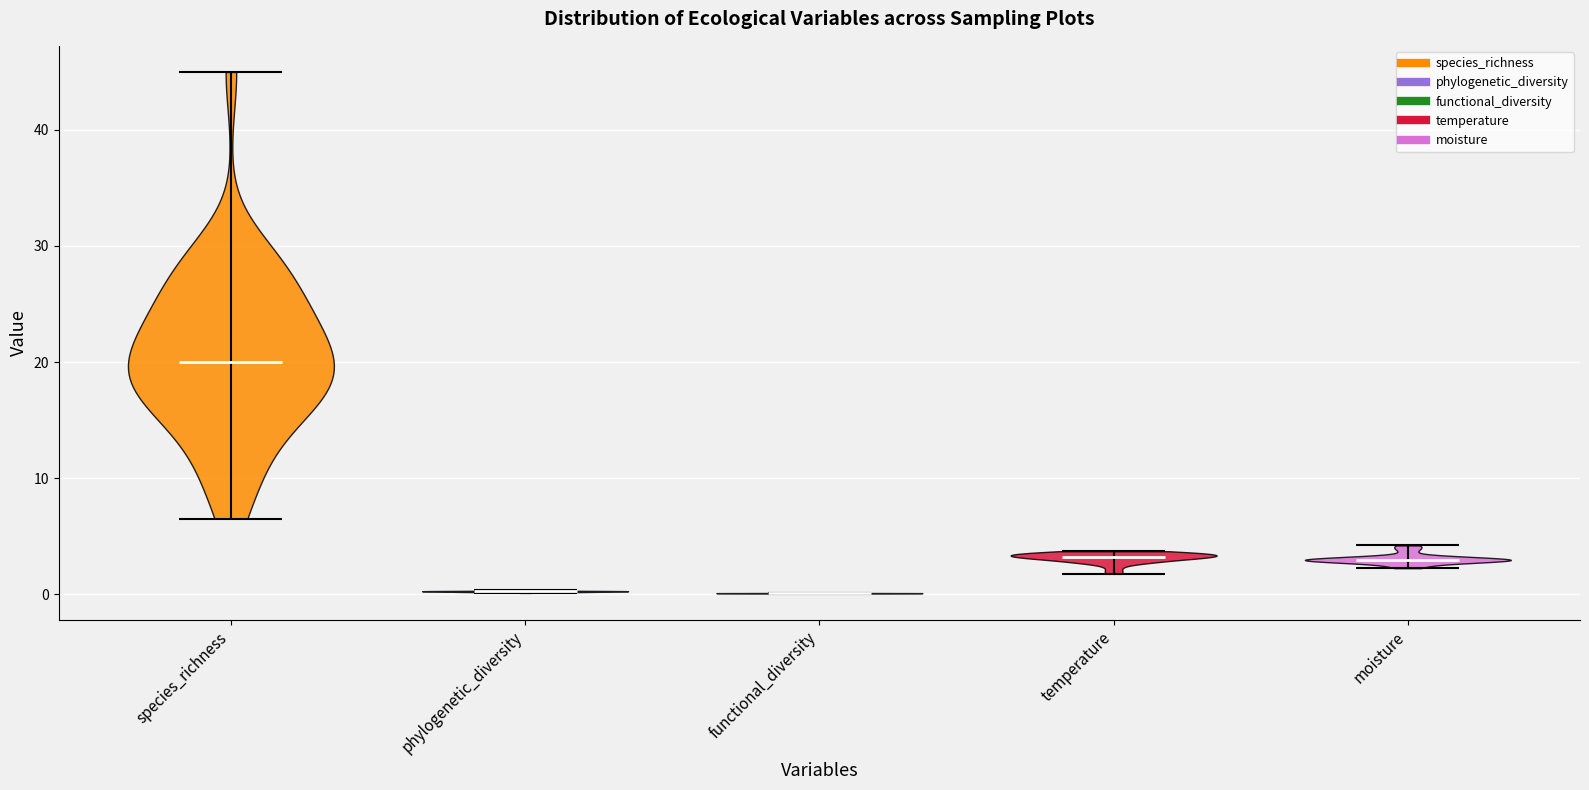

Reading left to right, read every violin against the y-axis: where its median line is, and the lowest and highest points it reaches. The values are not printed on the chart, so give them approximately, as read against the axis.

species_richness: median line 20, lowest point 7, highest point 45
phylogenetic_diversity: median line 0, lowest point 0, highest point 0
functional_diversity: median line 0, lowest point 0, highest point 0
temperature: median line 3, lowest point 2, highest point 4
moisture: median line 3, lowest point 2, highest point 4